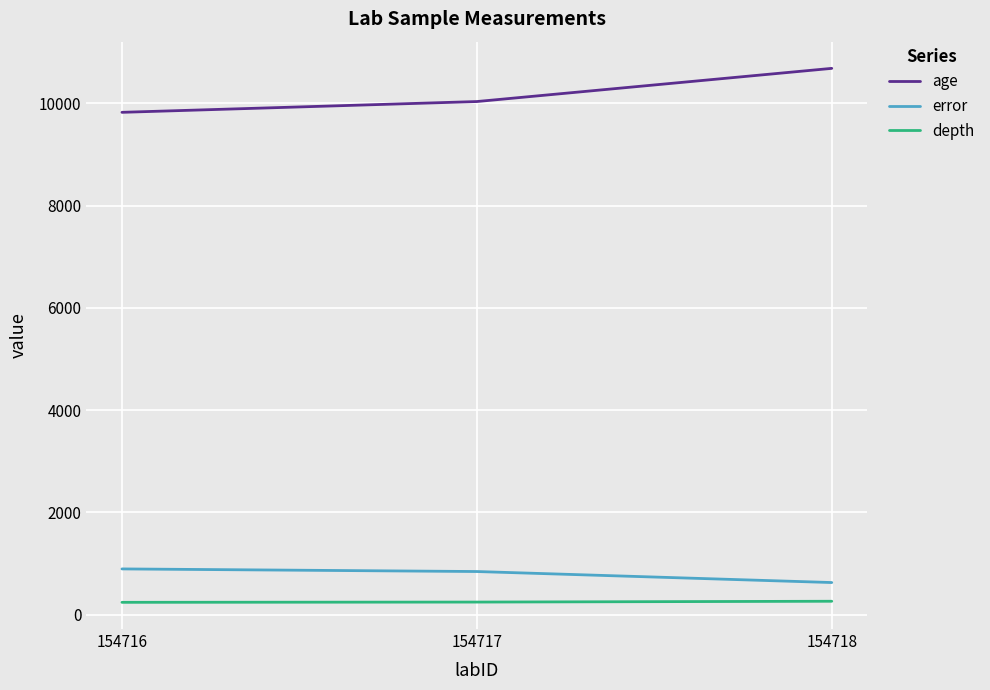

Between 154716 and 154718, which series saw the biggest shift?

age